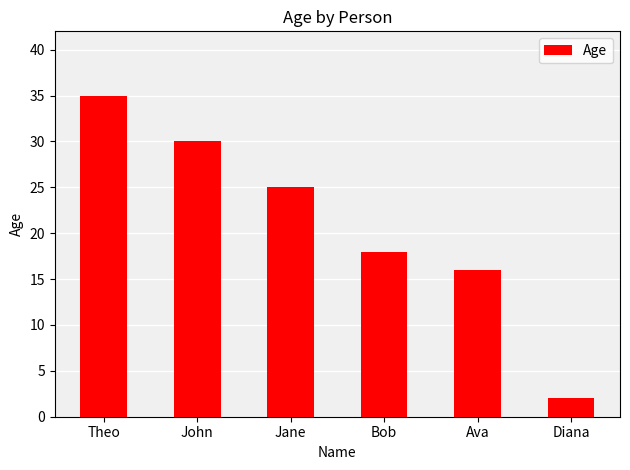

Reading left to right, list all the values displayed in this chart.

Theo=35	John=30	Jane=25	Bob=18	Ava=16	Diana=2